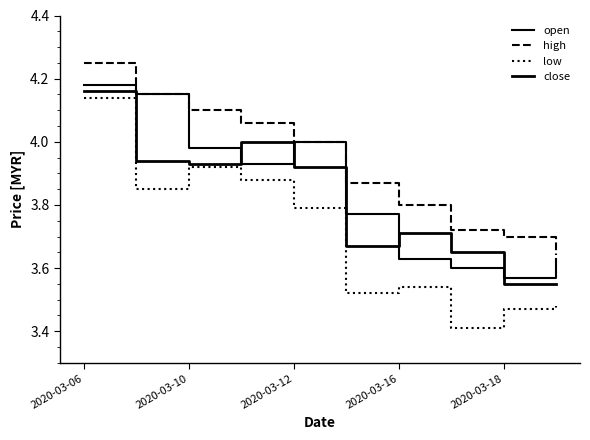

True or false: high and close intersect in this chart.

False